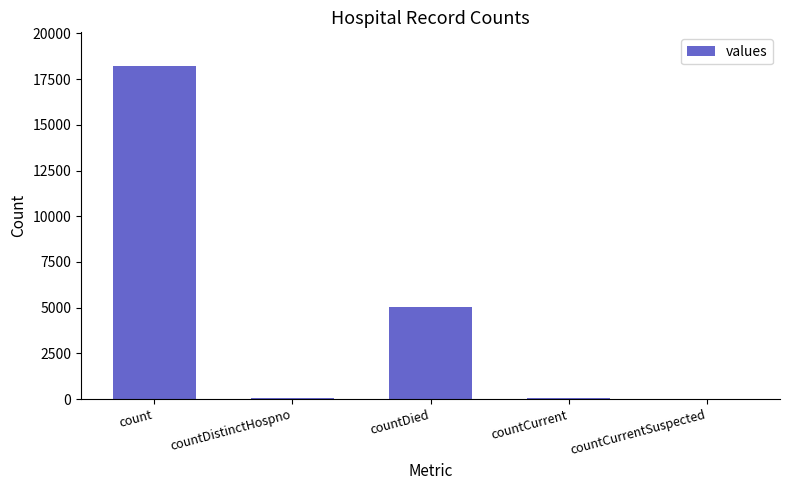

What is the ratio of the value at countDied to the value at count?

0.3